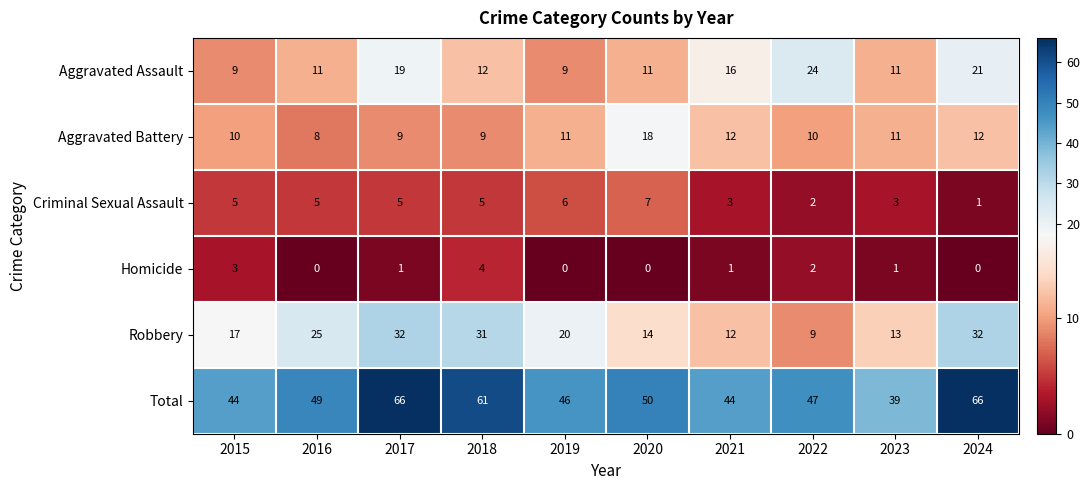

True or false: Aggravated Battery has a value of 10 at 2015.

True